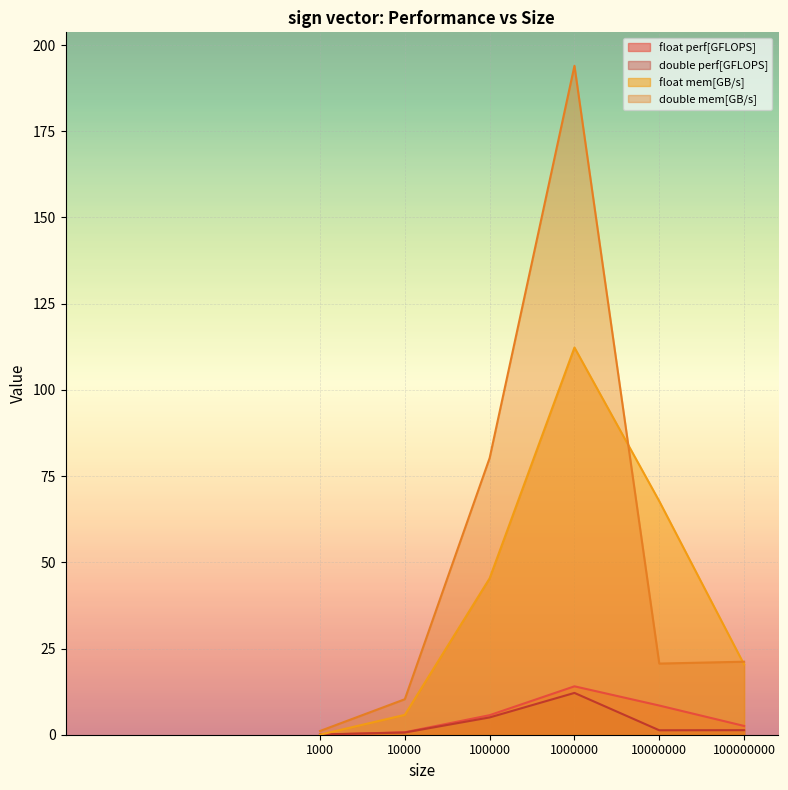

Where is float mem[GB/s] nearest to the value 56?

100000